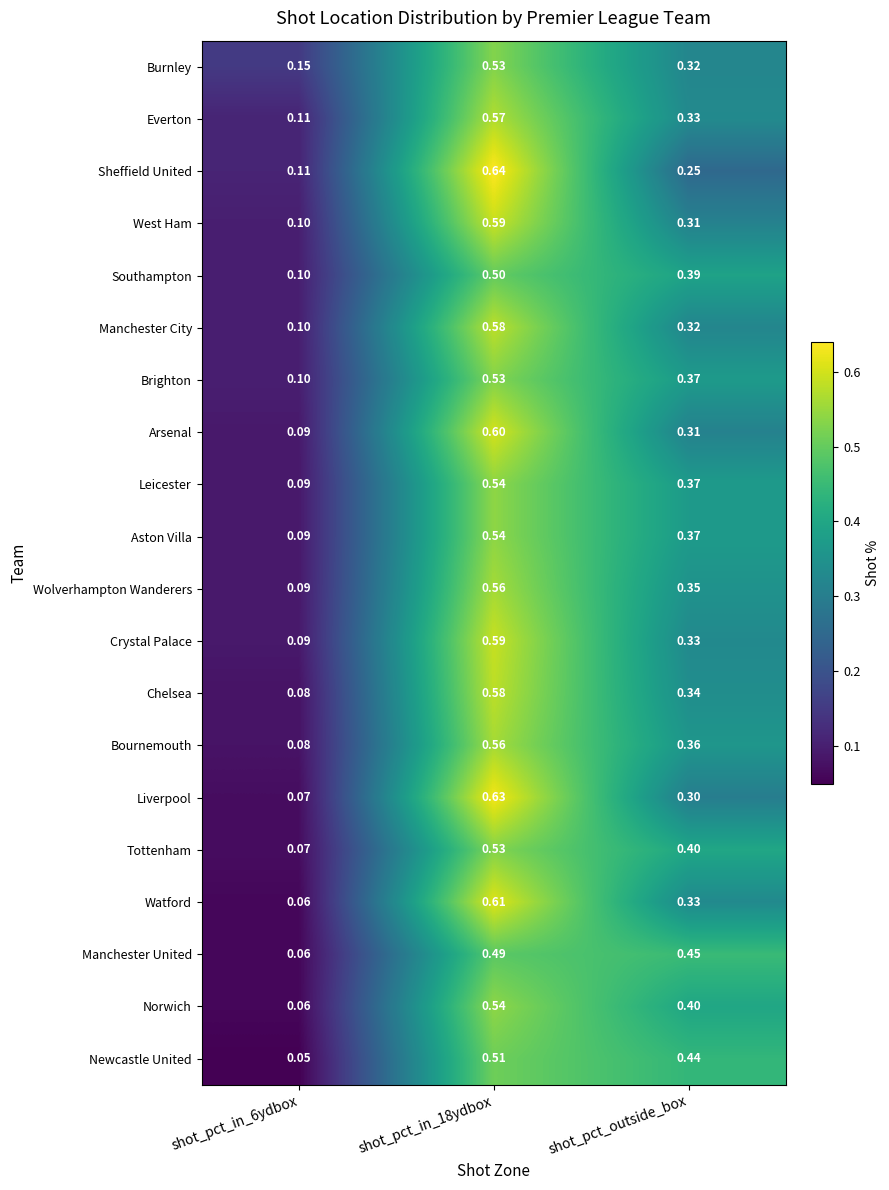

Which series has the widest spread of values?

Liverpool